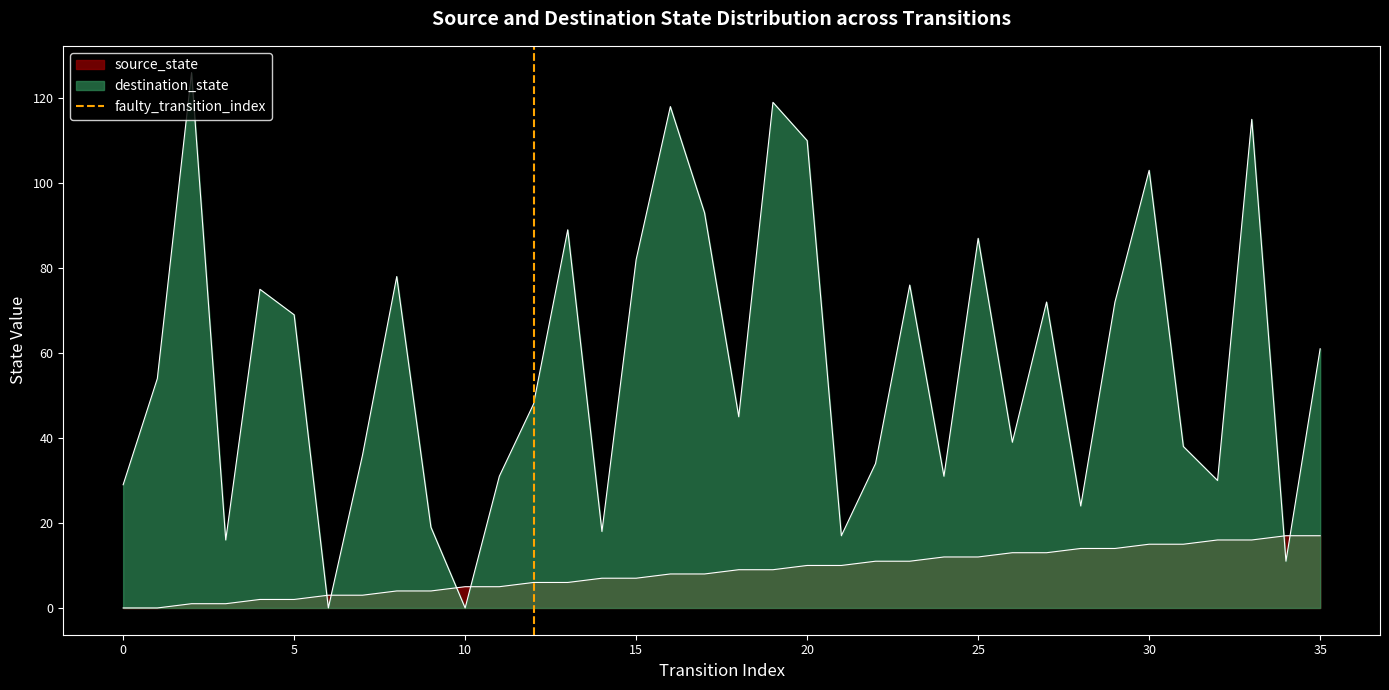

Does the chart display data point markers on the line(s)?

No